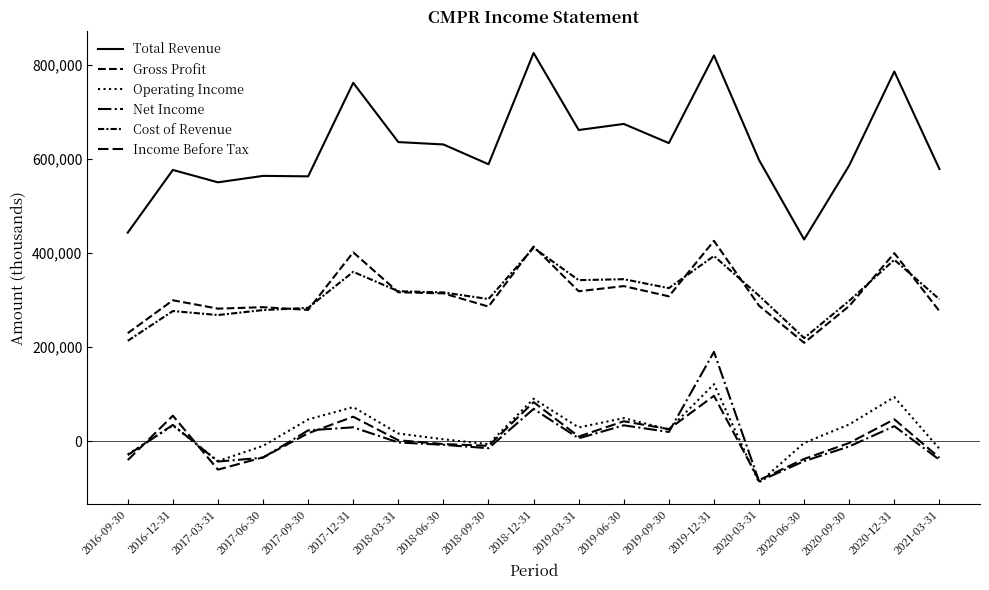

How many lines are shown in the chart?

6